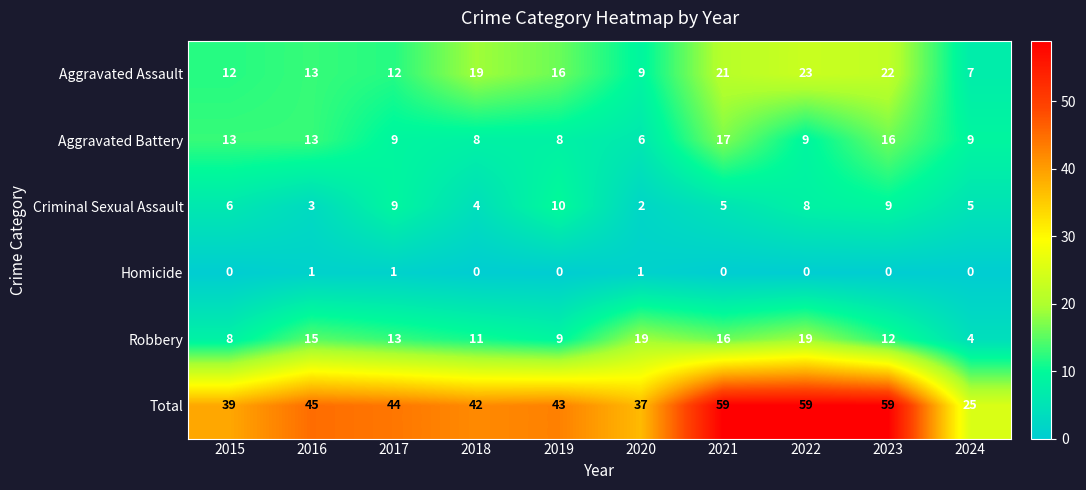

Which series has the widest spread of values?

Total